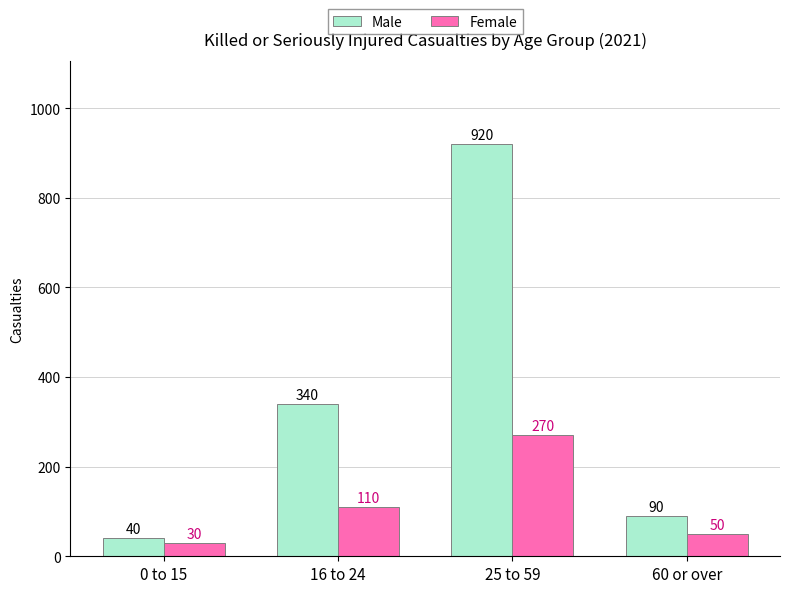

Which series has the largest total across all categories?

Male